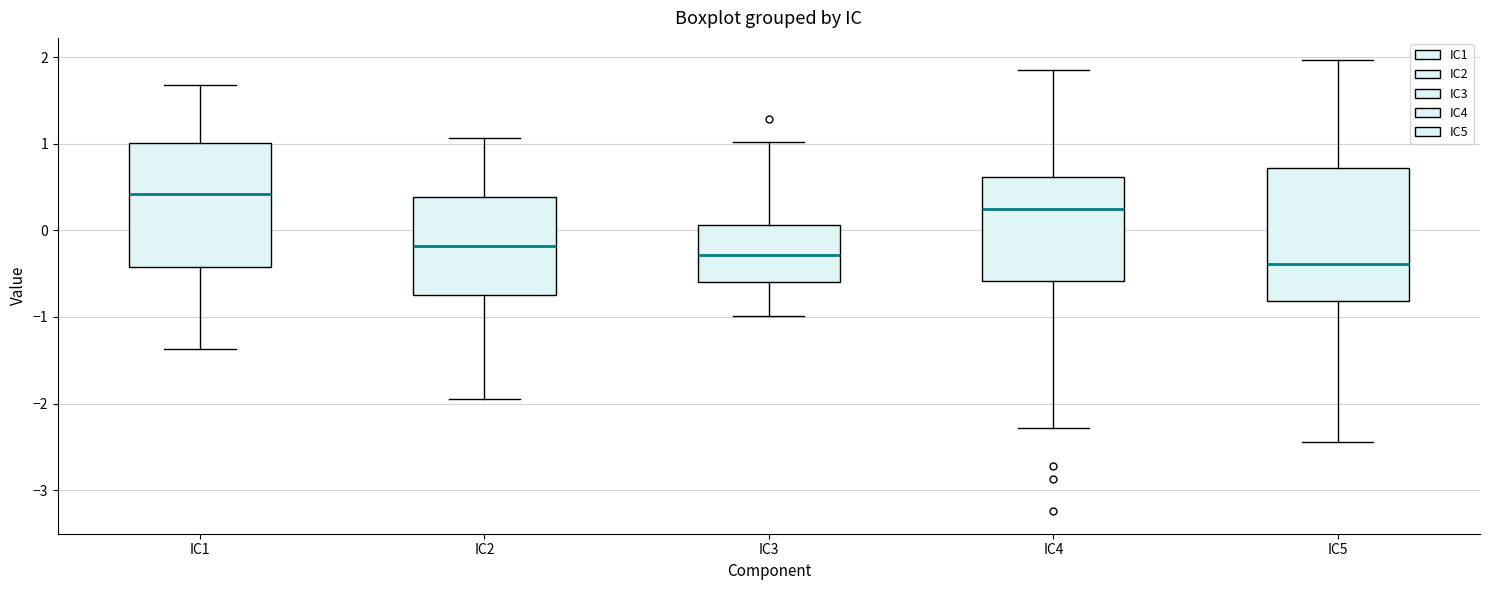

Where is the upper edge of the box for IC2 on the y-axis? The values are not printed on the chart, so give them approximately, as read against the axis.

0.4